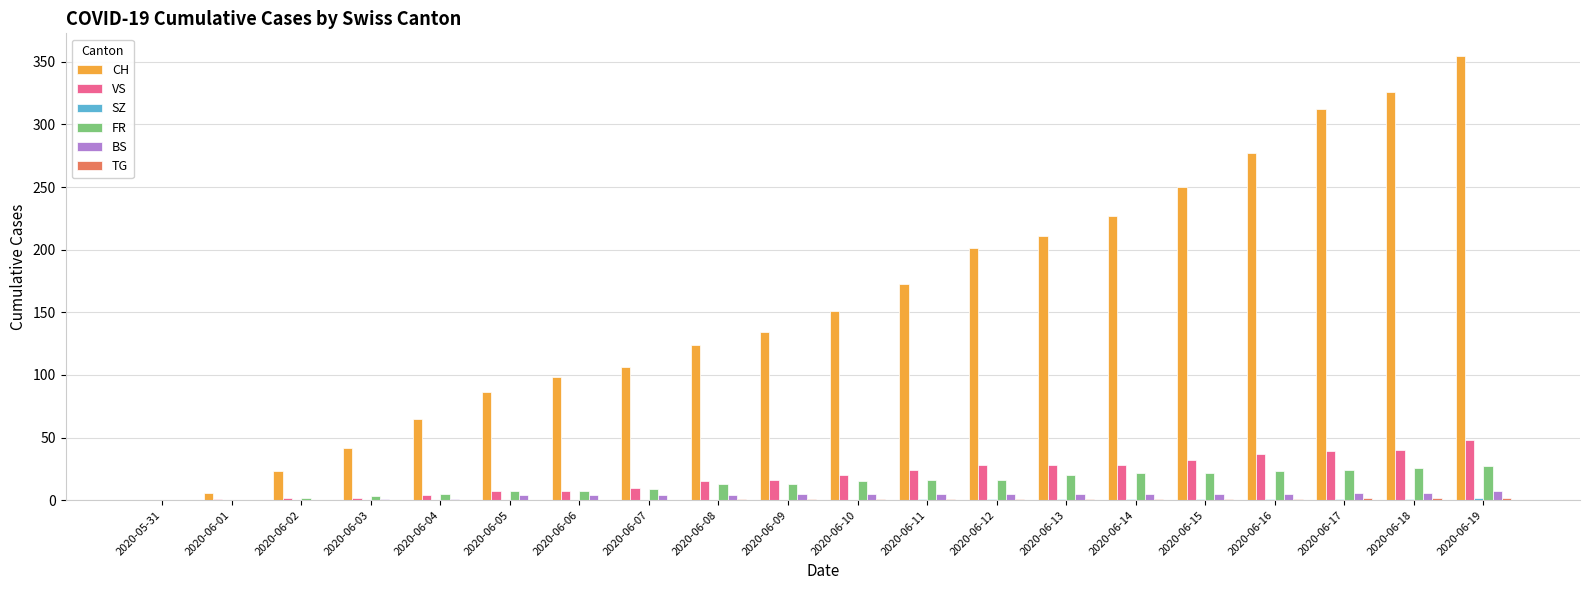

Is it true that VS equals 19 at 2020-06-18?

False